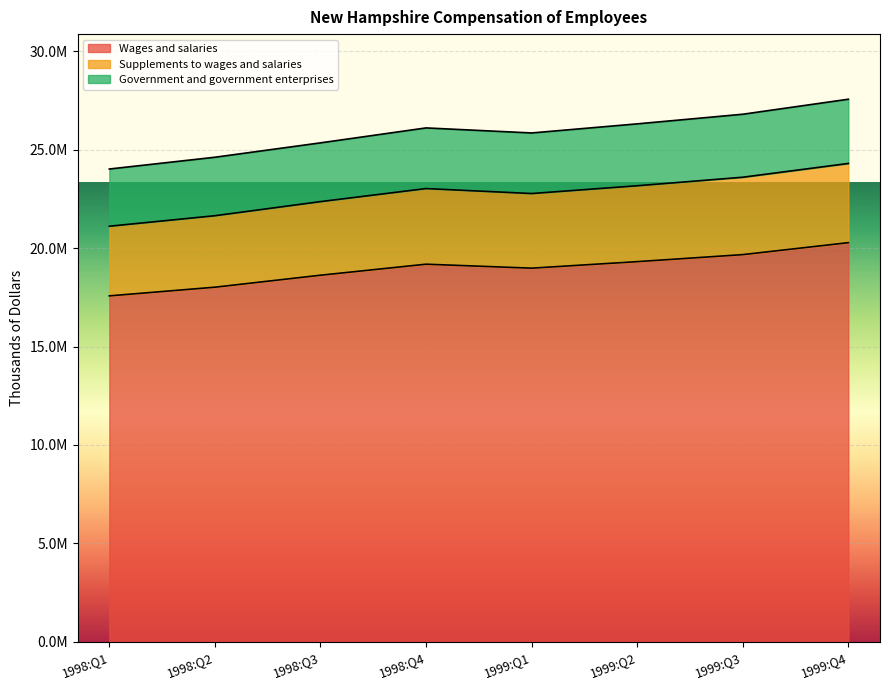

How many interior local peaks does the Supplements to wages and salaries series have?

1